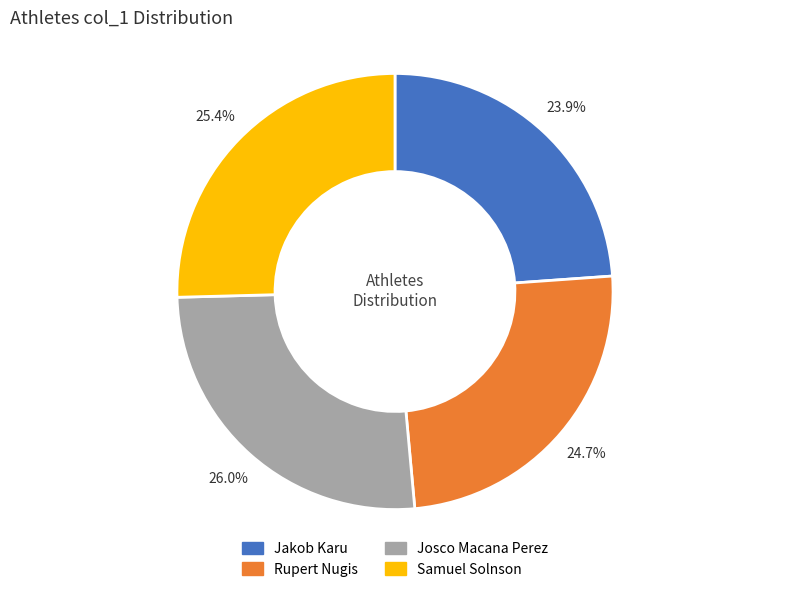

Is it true that Rupert Nugis is 25% of the pie?

True